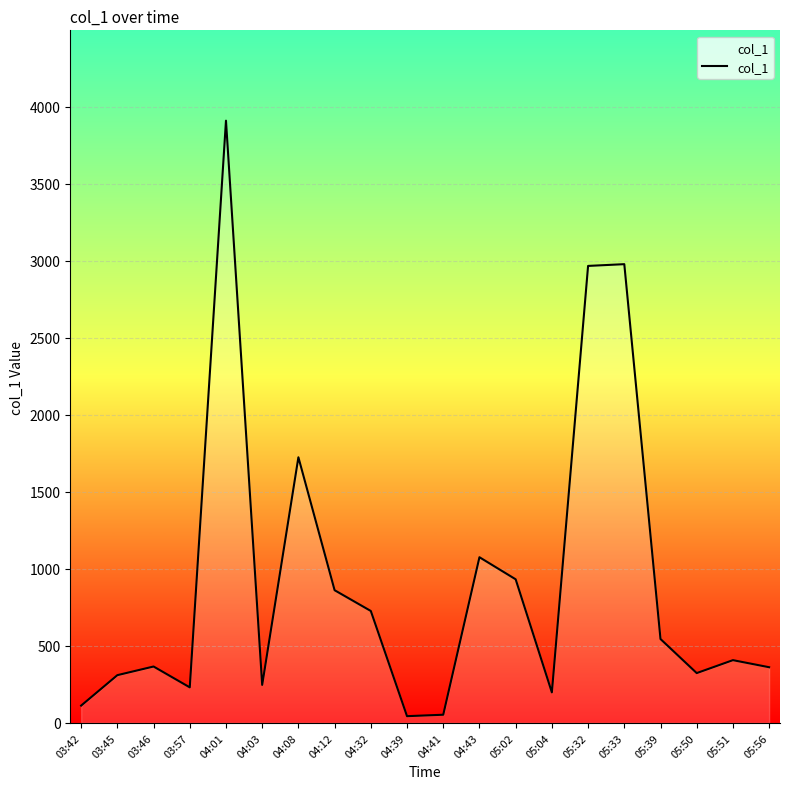

Between 03:46 and 03:42, which is larger?

03:46